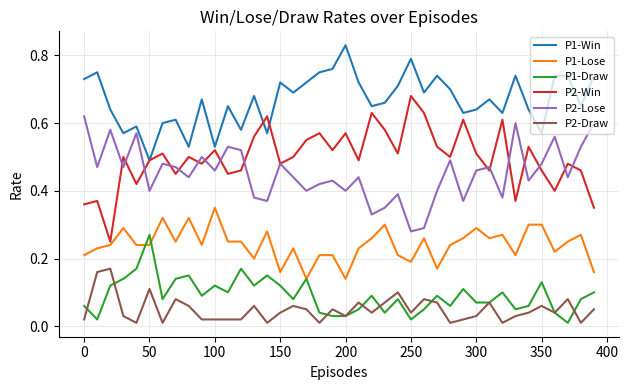

True or false: P2-Win and P1-Lose cross at least once.

False